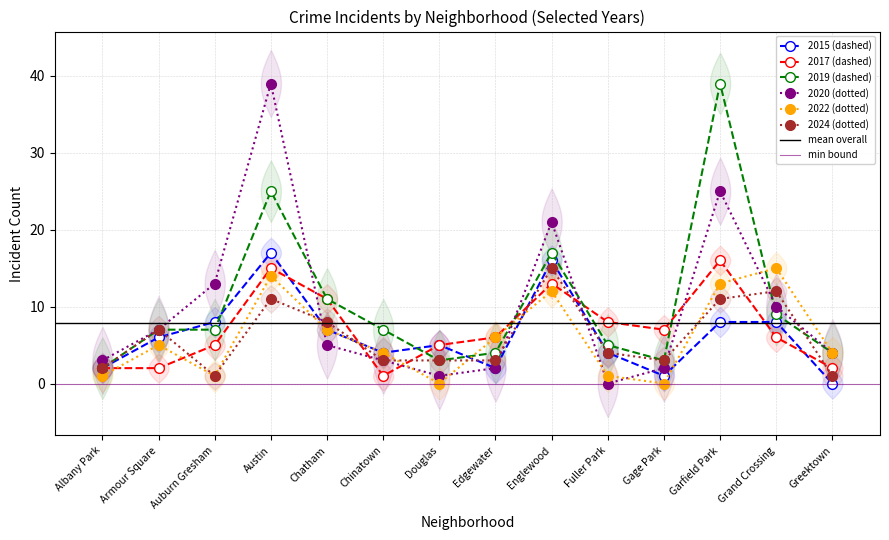

True or false: 2019 has a value of 6 at Englewood.

False